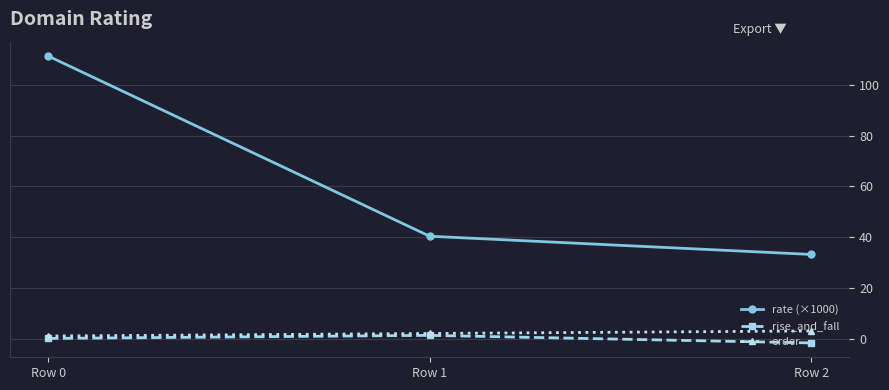

Which series has the widest spread of values?

rate (×1000)